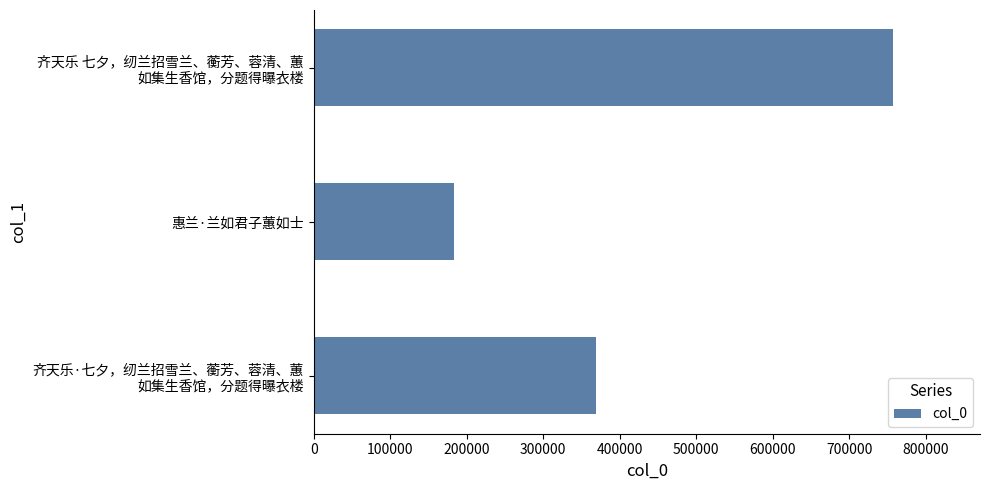

Are the bars grouped side by side (vs. stacked)?

No